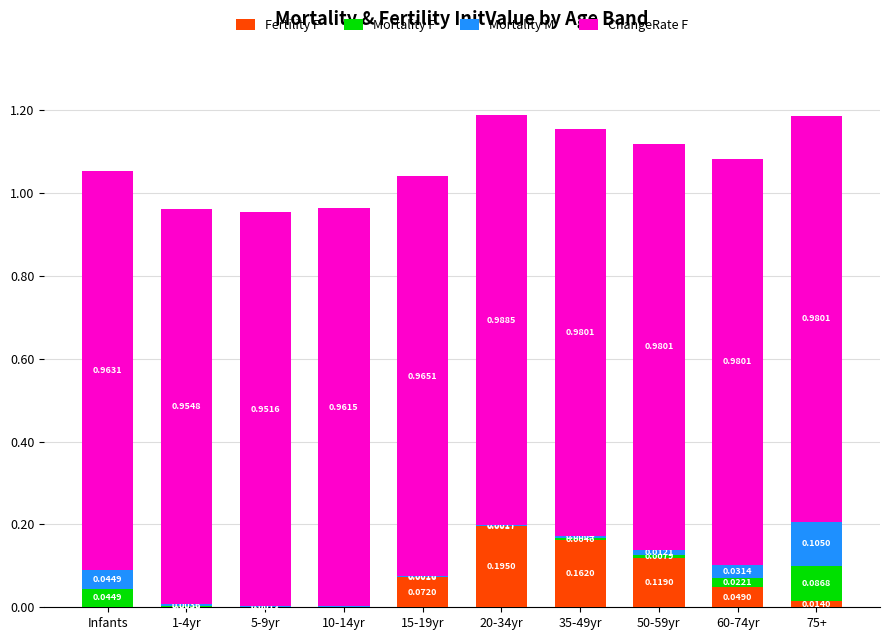

What is the total value across all series at 60-74yr?

1.1